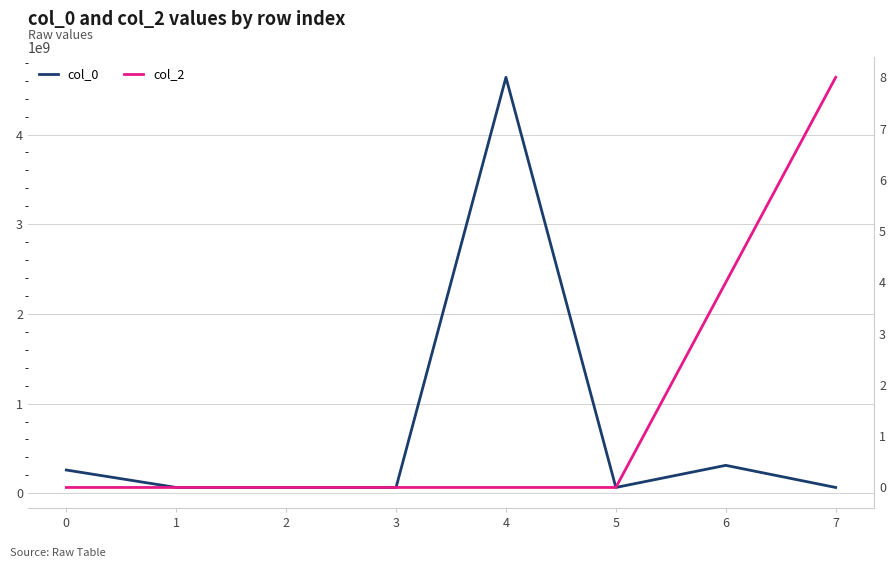

What is the total value across all series at 1?

65279896